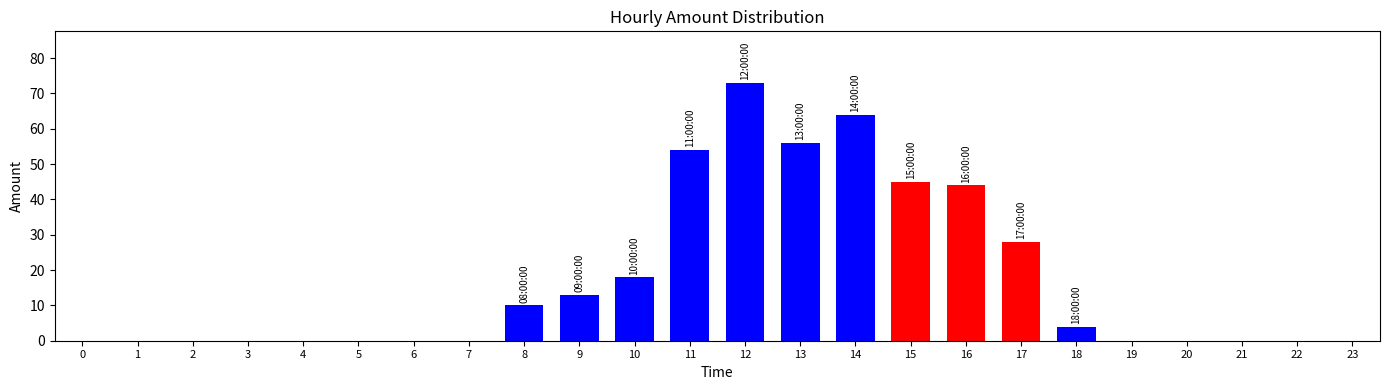

Count the number of data series in this chart.

1